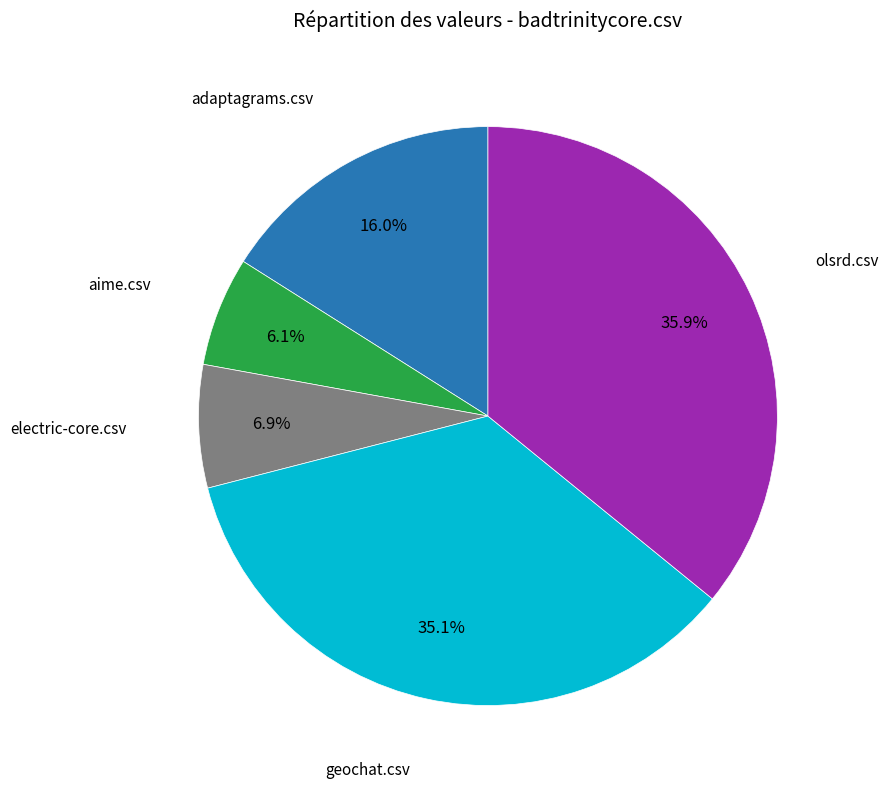

Count the number of slices in the pie.

5